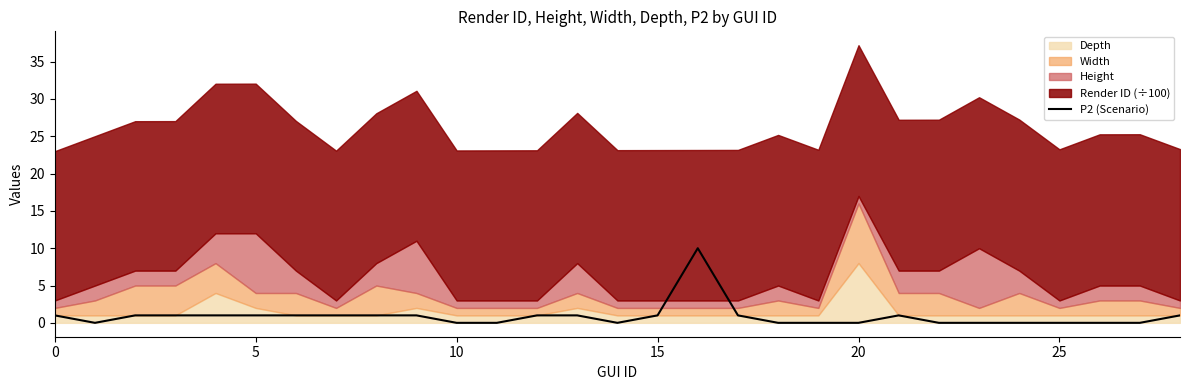

True or false: the data shows 1 at 28.

True